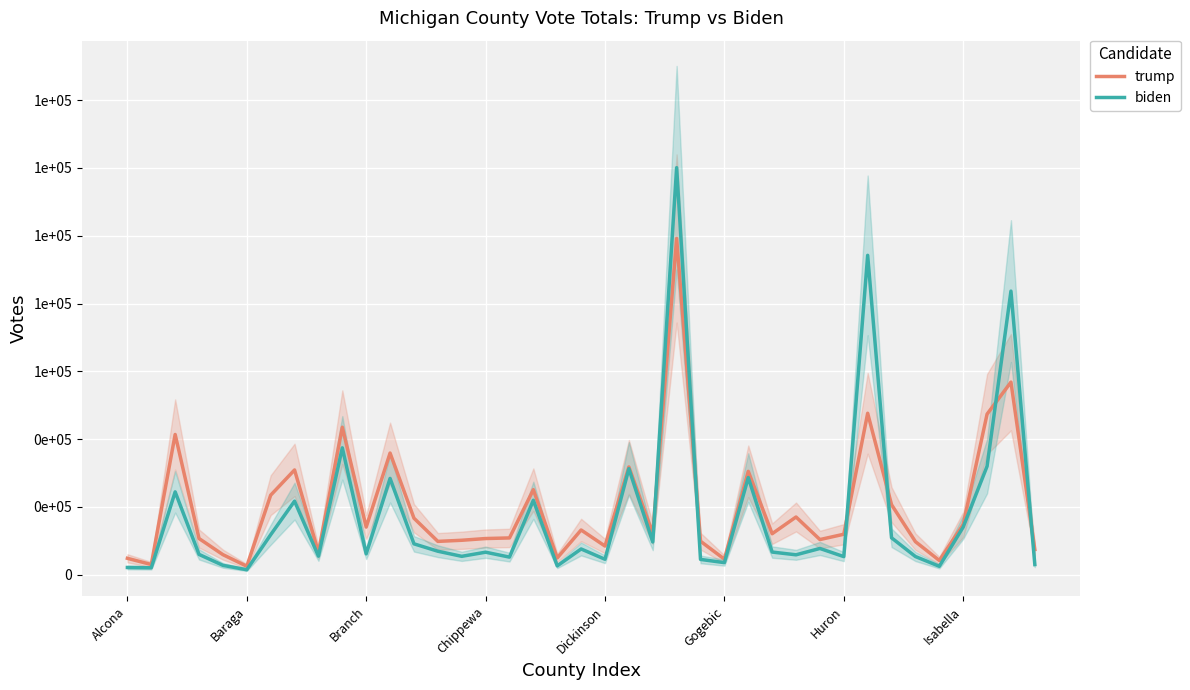

What is the label of the 14th point from the left?

13